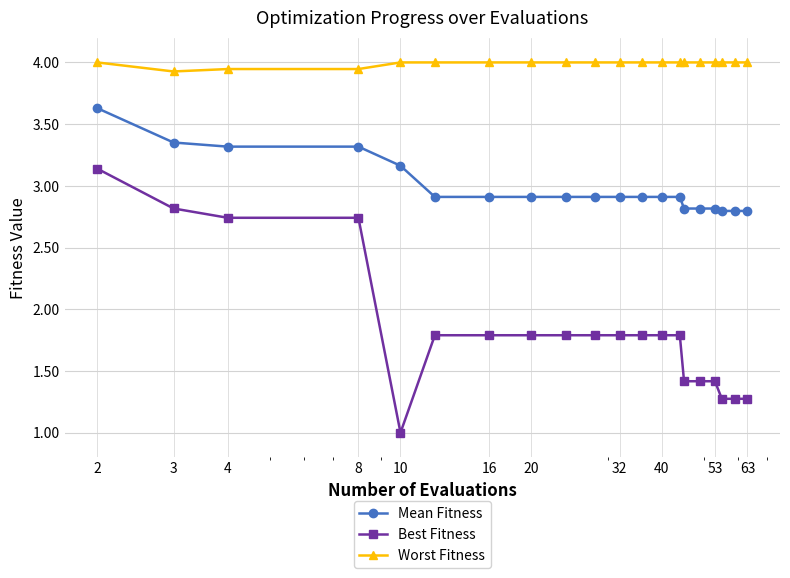

What is the smallest value displayed?

1.0